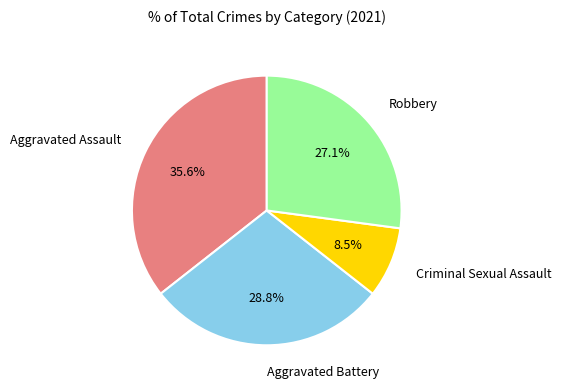

Count the number of slices in the pie.

4